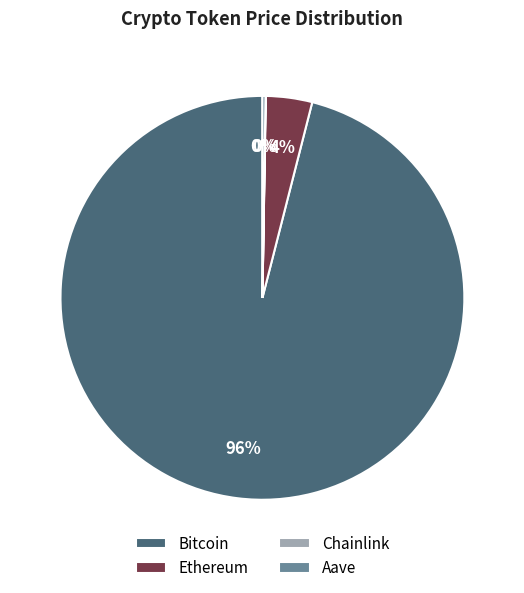

Between Bitcoin and Ethereum, which is larger?

Bitcoin